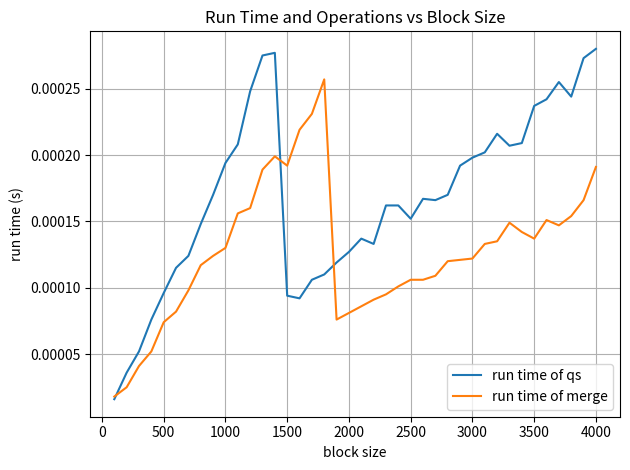

True or false: run time of merge and run time of qs cross at least once.

True